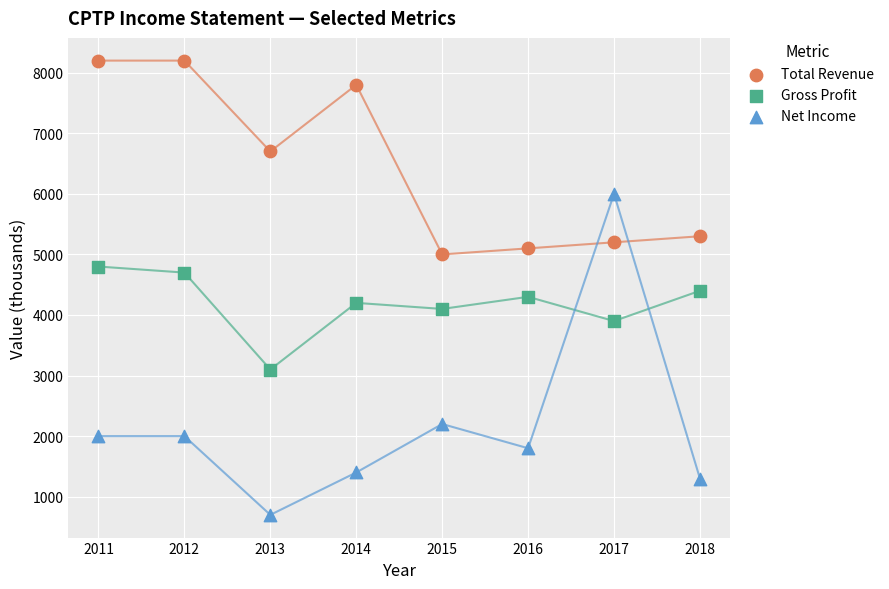

Which series contains the highest Y value?

Total Revenue